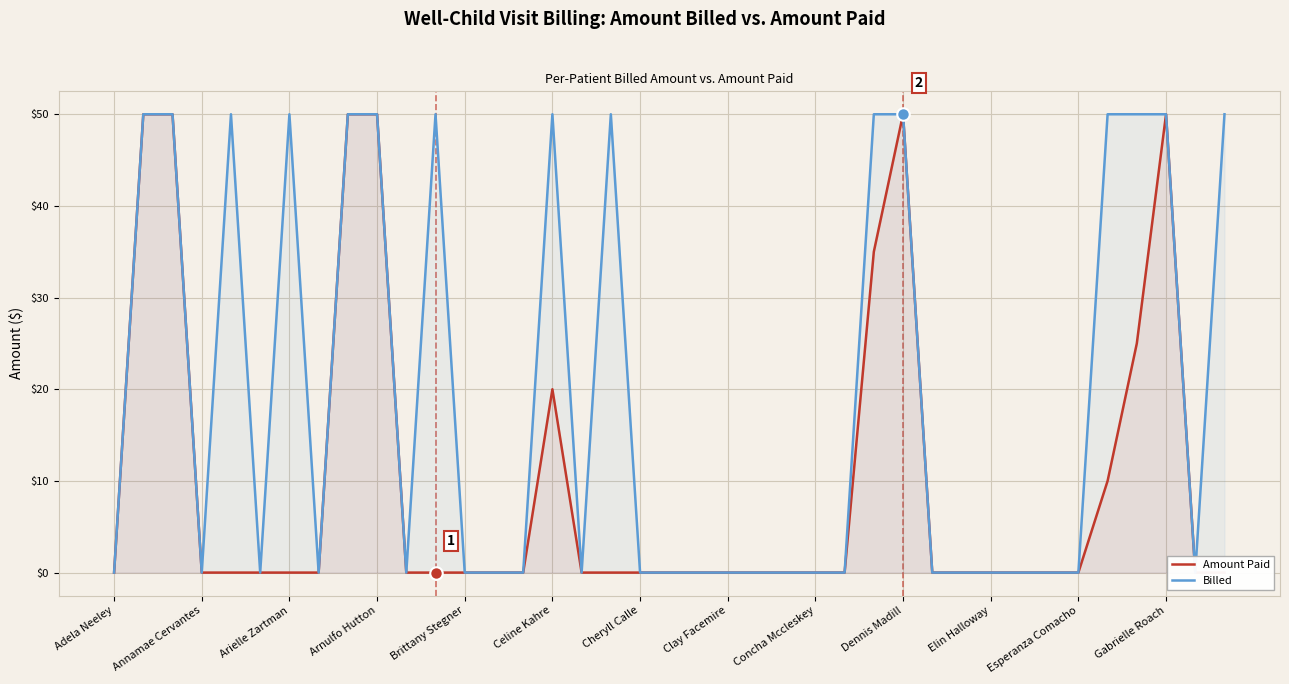

How many lines are shown in the chart?

2